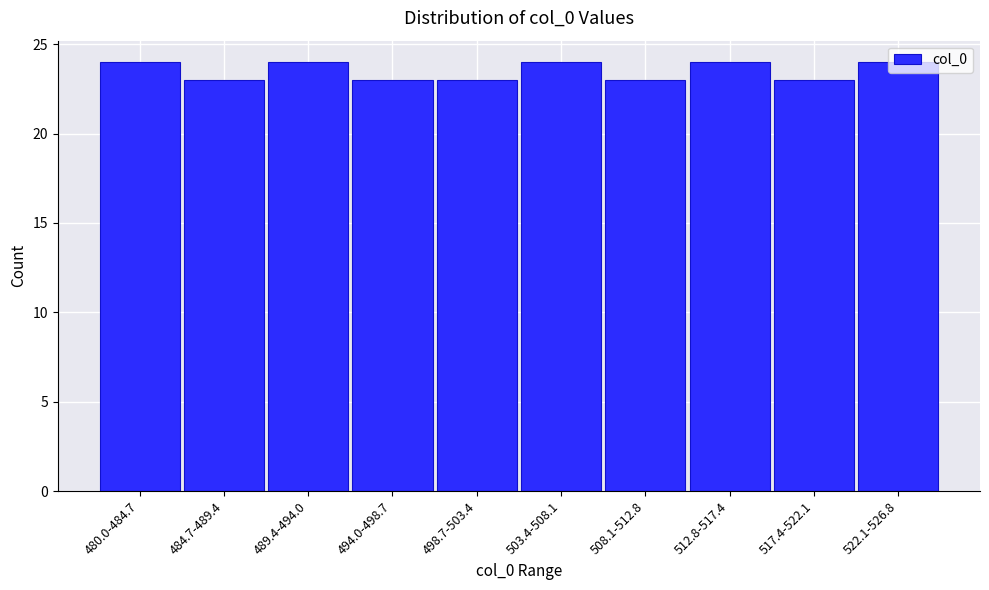

What is the average value?

24